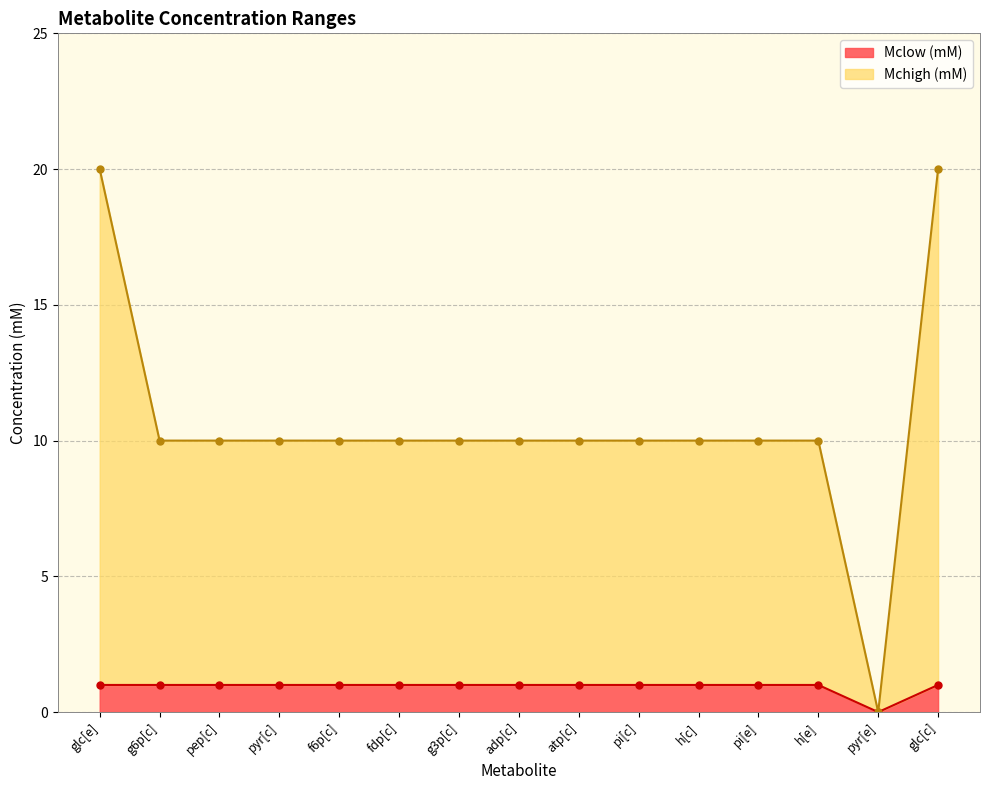

Is the value of Mchigh (mM) at h[e] greater than the value of Mclow (mM) at fdp[c]?

Yes